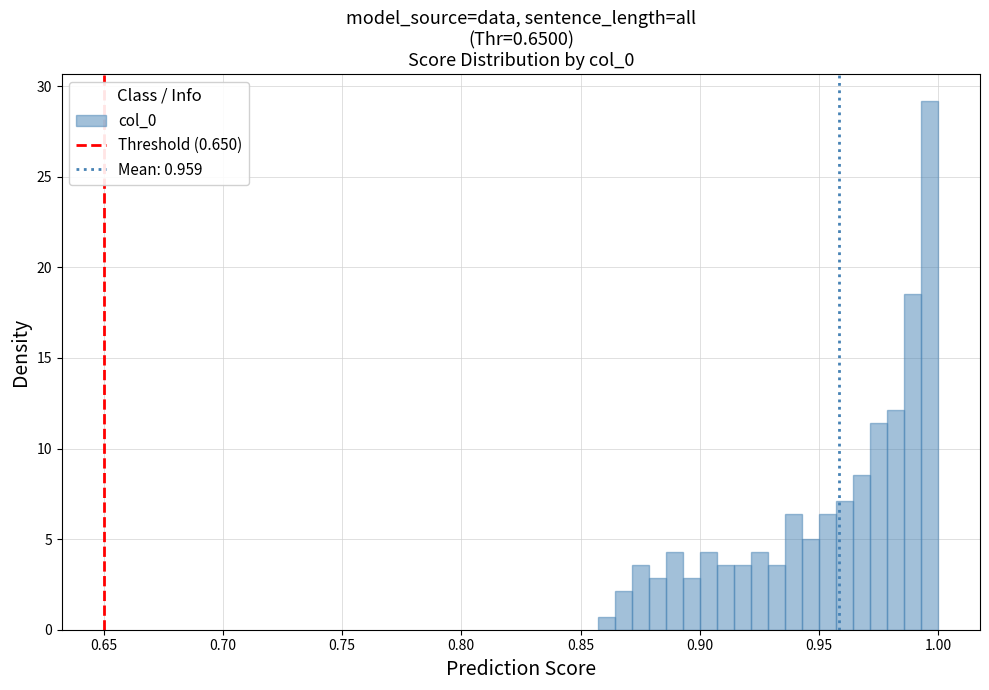

Around what value on the x-axis is the tallest bar? Give the approximate position of its centre, as read against the axis.

0.995